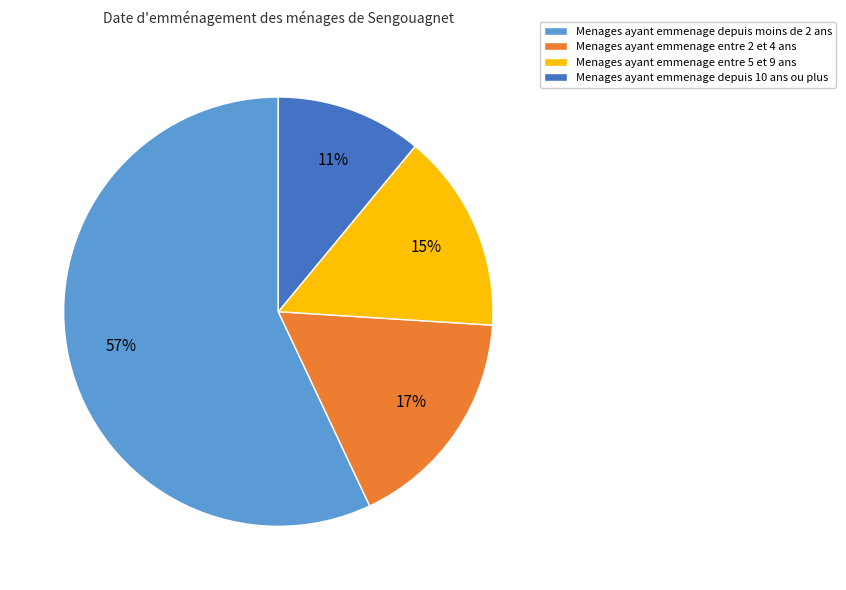

What percentage is the Menages ayant emmenage entre 2 et 4 ans slice, to the nearest percent?

17%